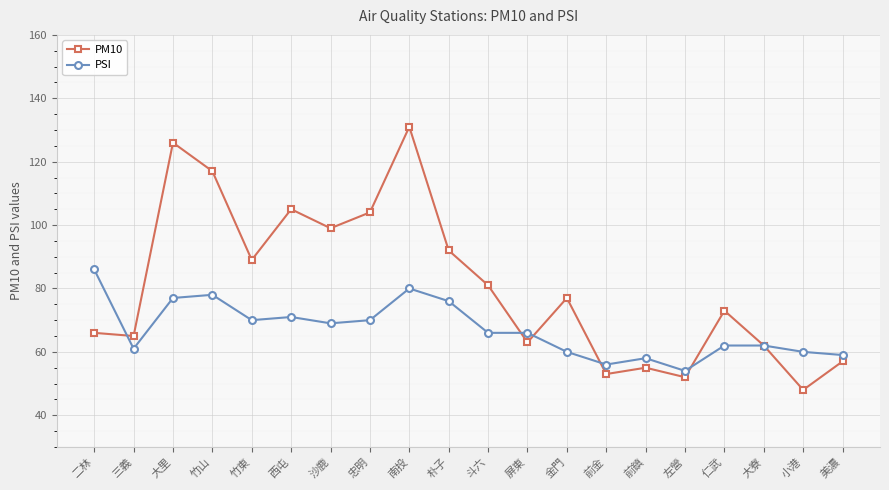

The PM10 series shows 48 at 小港. True or false?

True